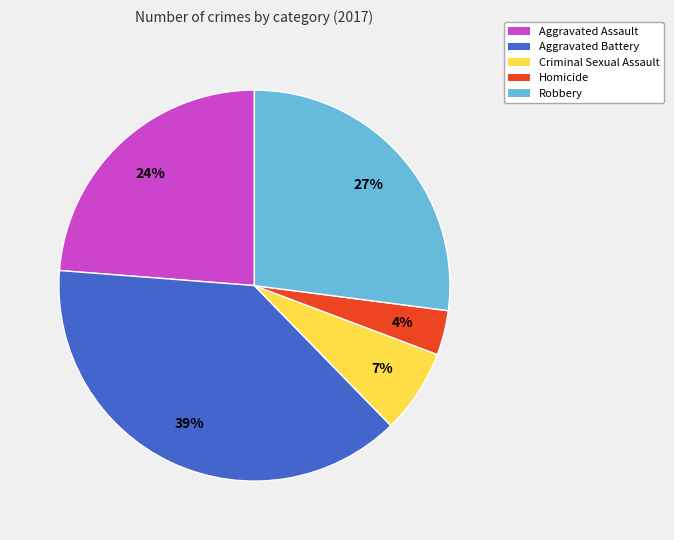

To the nearest percent, what is the difference between the Aggravated Battery and Homicide slice percentages?

35%